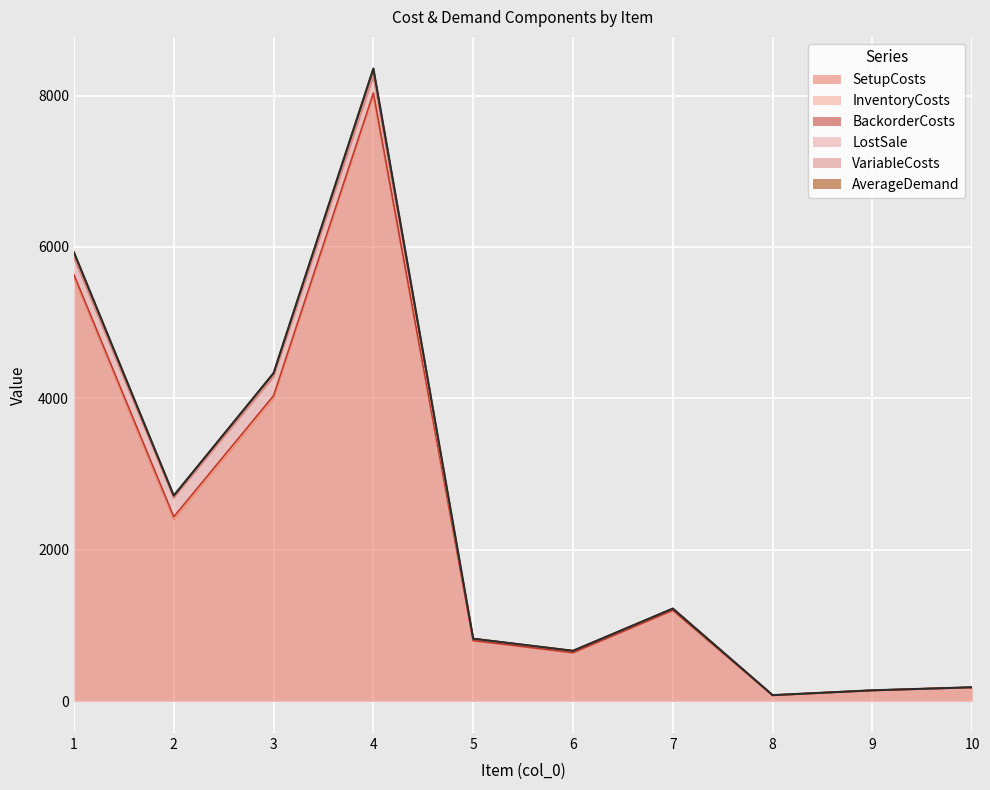

What is the highest value of the SetupCosts series?

8000.0